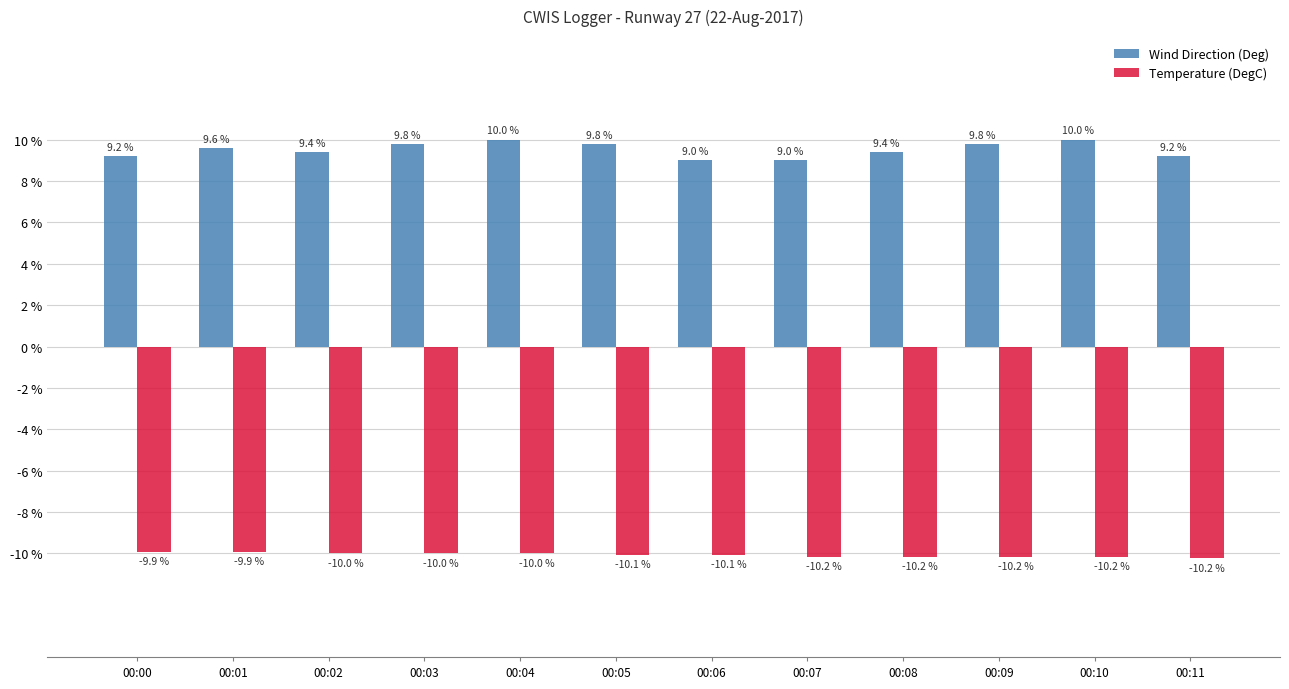

What is the spread (max minus min) of values at 00:06?

19.1